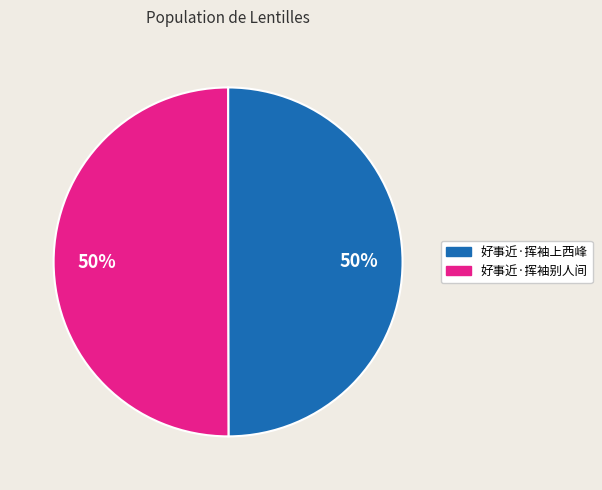

Approximately how many times larger is the value at 好事近·挥袖上西峰 compared to 好事近·挥袖别人间?

1.0